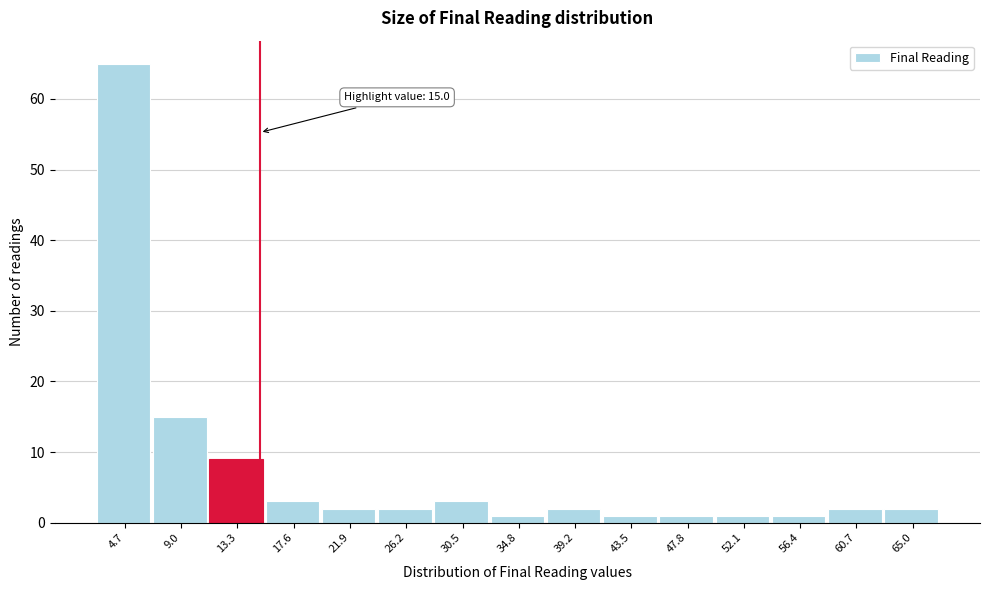

Over which range of the x-axis is the bar tallest?

2.5 to 7.0